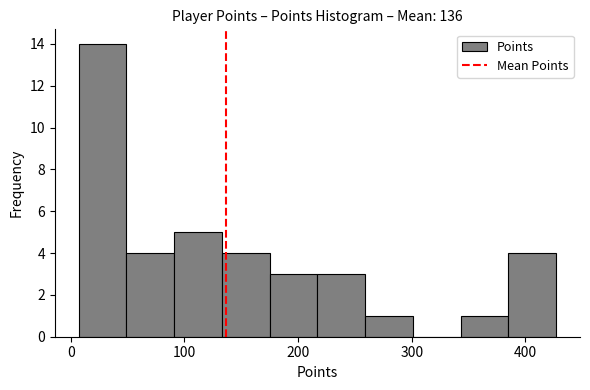

Reading left to right, list every bar in this chart as the range it spans on the x-axis followed by its height. Neither the bar edges nor the heights are printed on the chart, so give them approximately, as read against the axes.

7 to 49: 14
49 to 91: 4
91 to 133: 5
133 to 175: 4
175 to 217: 3
217 to 259: 3
259 to 301: 1
301 to 343: 0
343 to 385: 1
385 to 427: 4